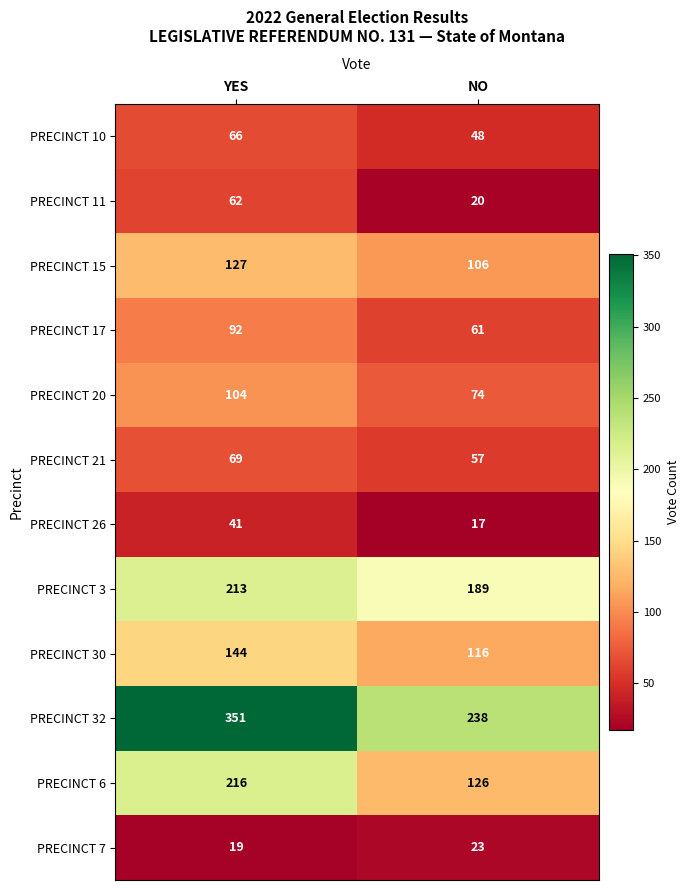

Is it true that PRECINCT 32 equals 351 at YES?

True